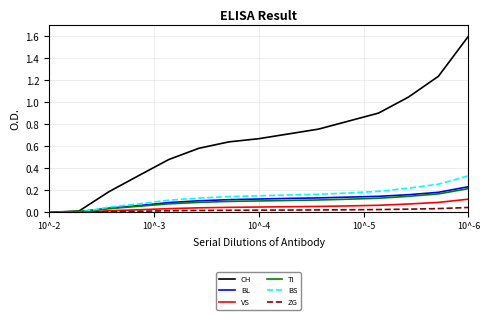

What is the greatest value displayed?

1.6